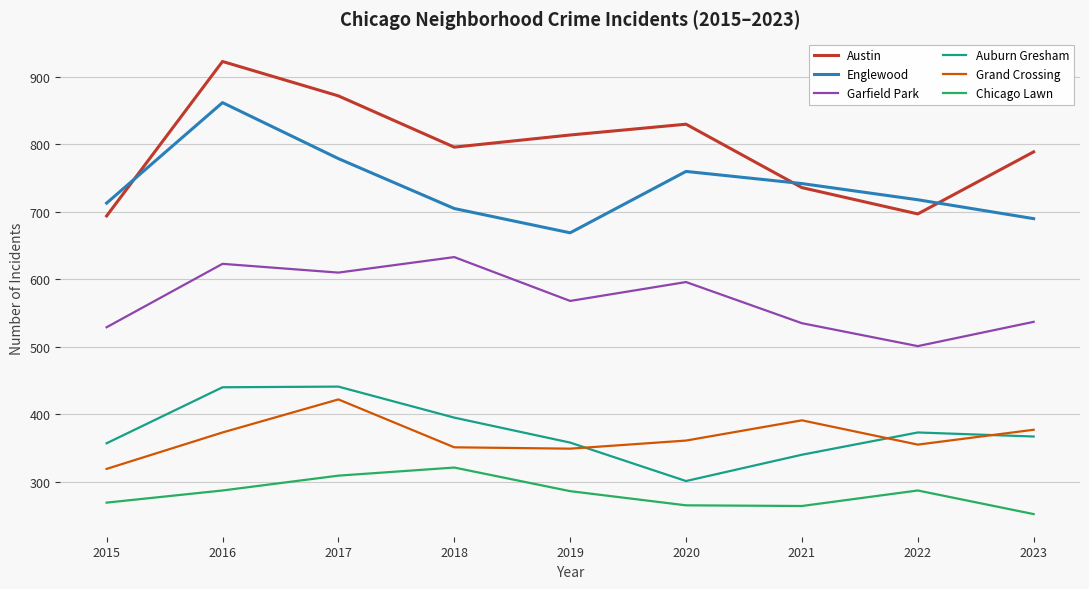

The Chicago Lawn series shows 287 at 2016. True or false?

True